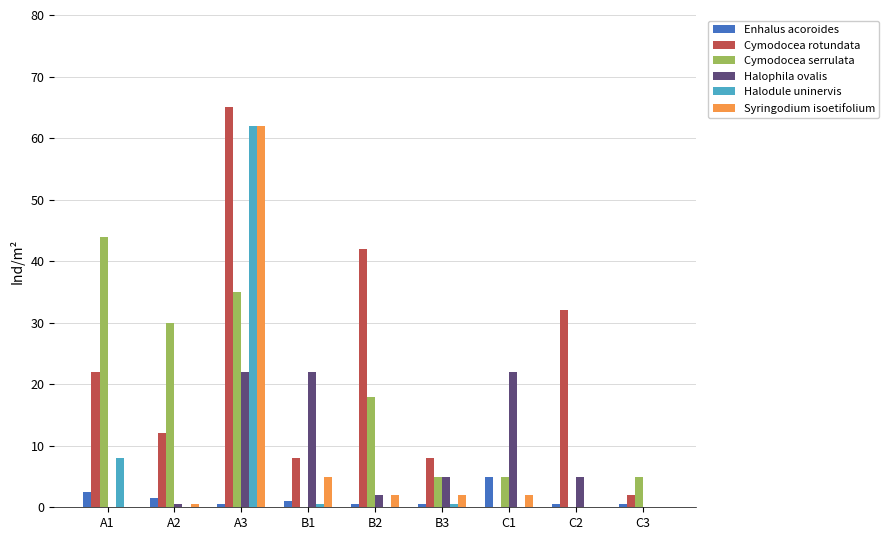

The value of Cymodocea rotundata at B2 is 42.0. True or false?

True